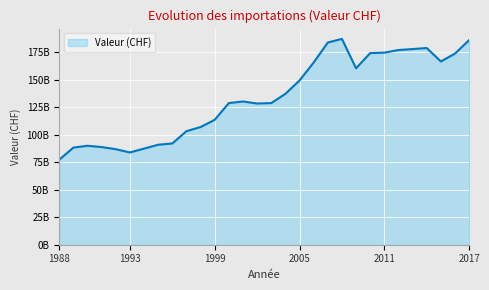

What is the value of the 2nd point from the left?

88160164618